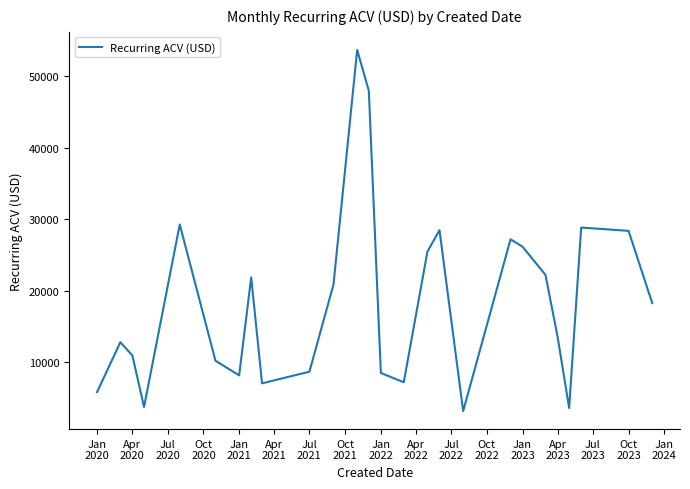

What is the minimum value shown in the chart?

3192